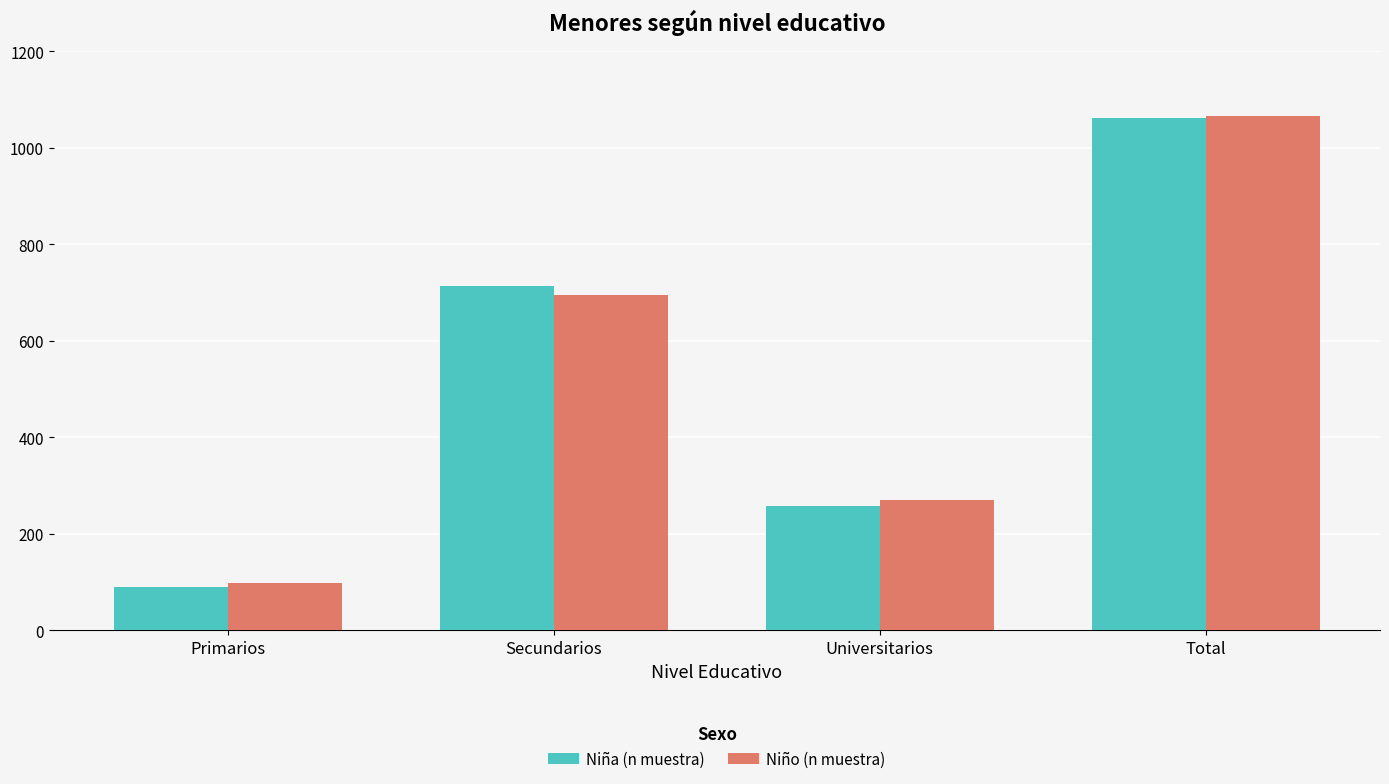

At how many categories does at least one series exceed 624?

2